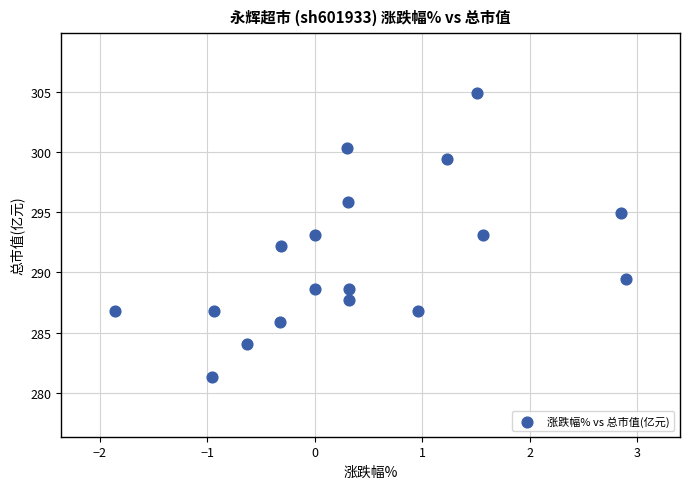

What is the range of X values (max minus min)?

4.8